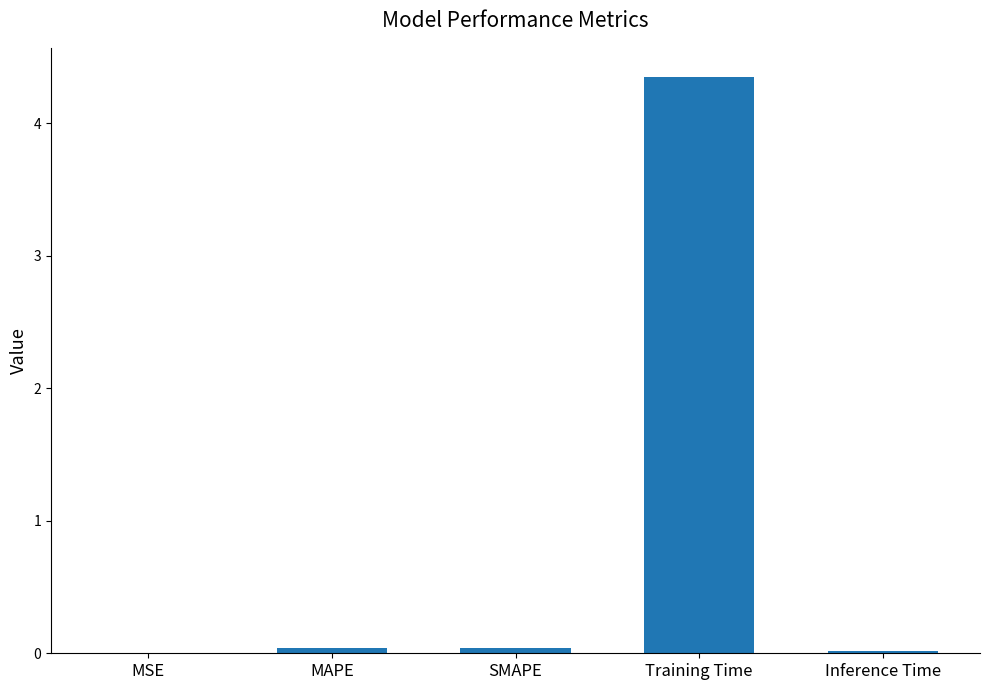

Which label corresponds to the largest value in the chart?

Training Time